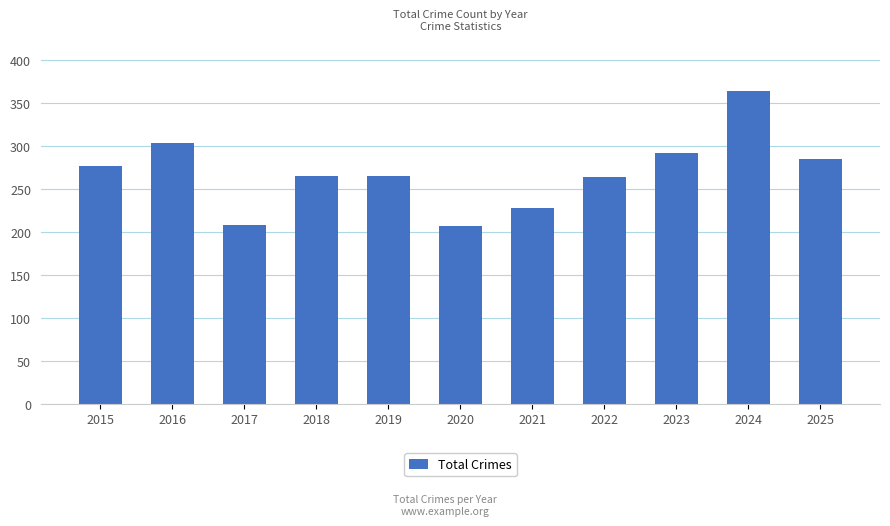

What is the change in value from 2017 to 2022?

+56